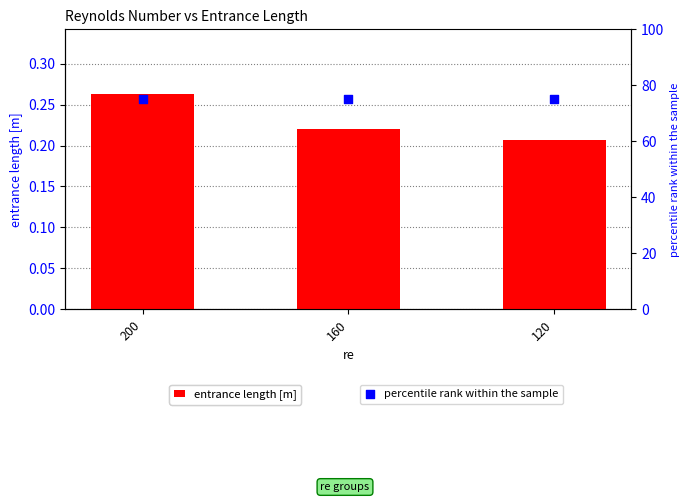

Which series has the largest total across all categories?

percentile rank within the sample